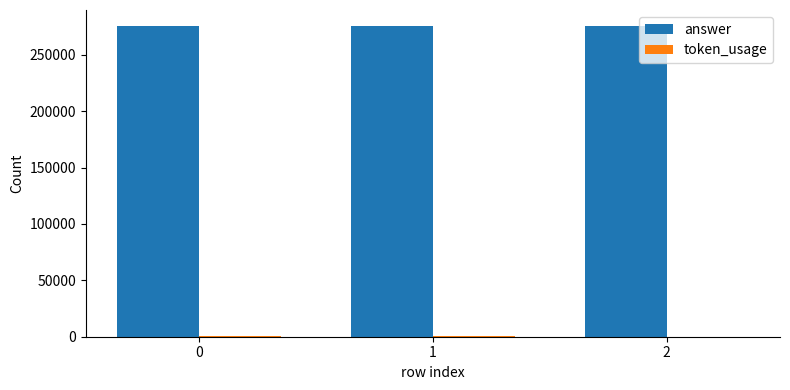

What is the maximum value shown in the chart?

276000